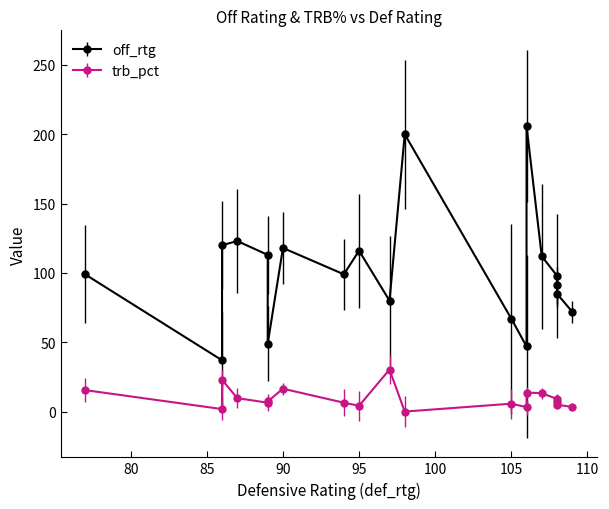

How many values in the trb_pct series exceed 7?

10